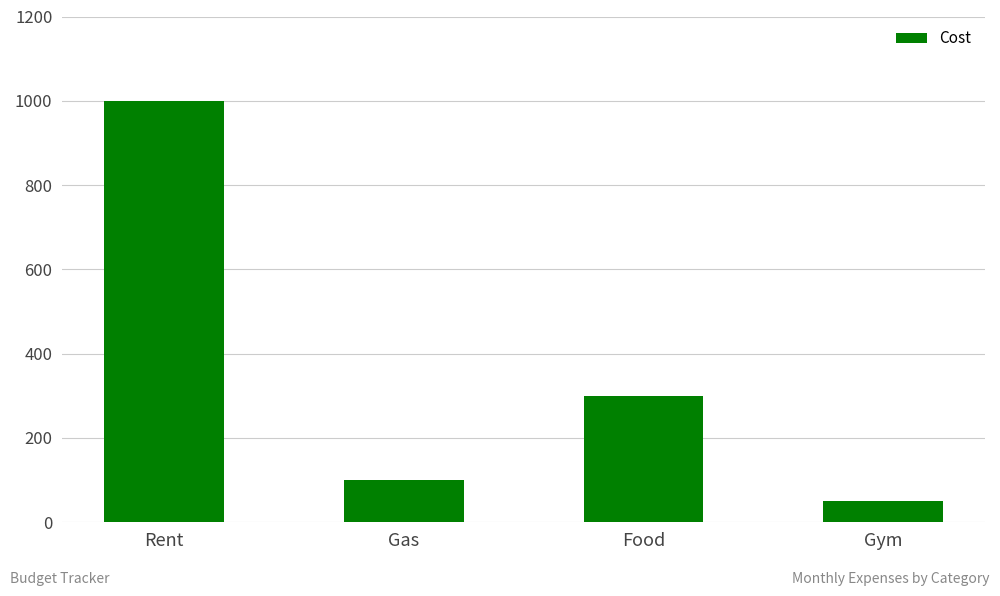

At which category does the chart reach its minimum across all series?

Gym